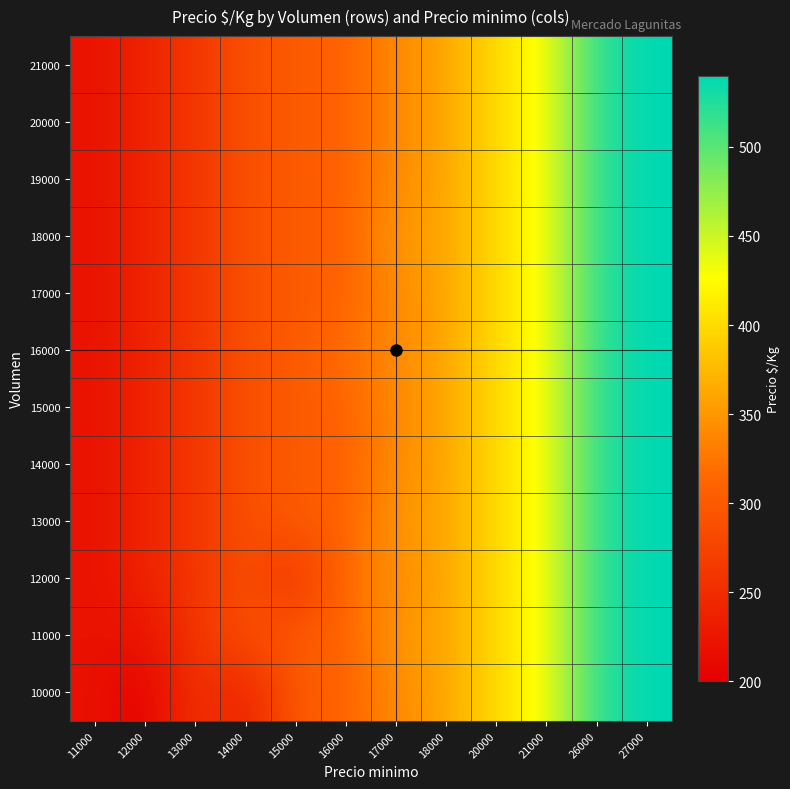

Reading right to left, extract all data points from this chart.

10000: 27000=540	26000=520	21000=430	20000=400	18000=360	17000=340	16000=310	15000=300	14000=233	13000=260	12000=200	11000=220
11000: 27000=540	26000=520	21000=430	20000=400	18000=360	17000=350	16000=310	15000=300	14000=289	13000=260	12000=220	11000=220
12000: 27000=540	26000=520	21000=430	20000=400	18000=360	17000=340	16000=320	15000=250	14000=289	13000=260	12000=240	11000=220
13000: 27000=540	26000=520	21000=430	20000=400	18000=360	17000=350	16000=310	15000=300	14000=289	13000=260	12000=240	11000=220
14000: 27000=540	26000=520	21000=430	20000=400	18000=360	17000=340	16000=310	15000=300	14000=289	13000=260	12000=240	11000=220
15000: 27000=540	26000=520	21000=430	20000=400	18000=360	17000=340	16000=310	15000=300	14000=289	13000=260	12000=240	11000=220
16000: 27000=540	26000=520	21000=430	20000=400	18000=360	17000=340	16000=320	15000=300	14000=289	13000=260	12000=240	11000=220
17000: 27000=540	26000=520	21000=430	20000=400	18000=360	17000=340	16000=310	15000=300	14000=289	13000=260	12000=240	11000=220
18000: 27000=540	26000=520	21000=430	20000=400	18000=360	17000=350	16000=310	15000=300	14000=289	13000=260	12000=240	11000=220
19000: 27000=540	26000=520	21000=430	20000=400	18000=360	17000=340	16000=310	15000=300	14000=289	13000=260	12000=240	11000=220
20000: 27000=540	26000=520	21000=430	20000=400	18000=360	17000=340	16000=310	15000=300	14000=289	13000=260	12000=240	11000=220
21000: 27000=540	26000=520	21000=430	20000=400	18000=360	17000=340	16000=310	15000=300	14000=289	13000=260	12000=240	11000=220